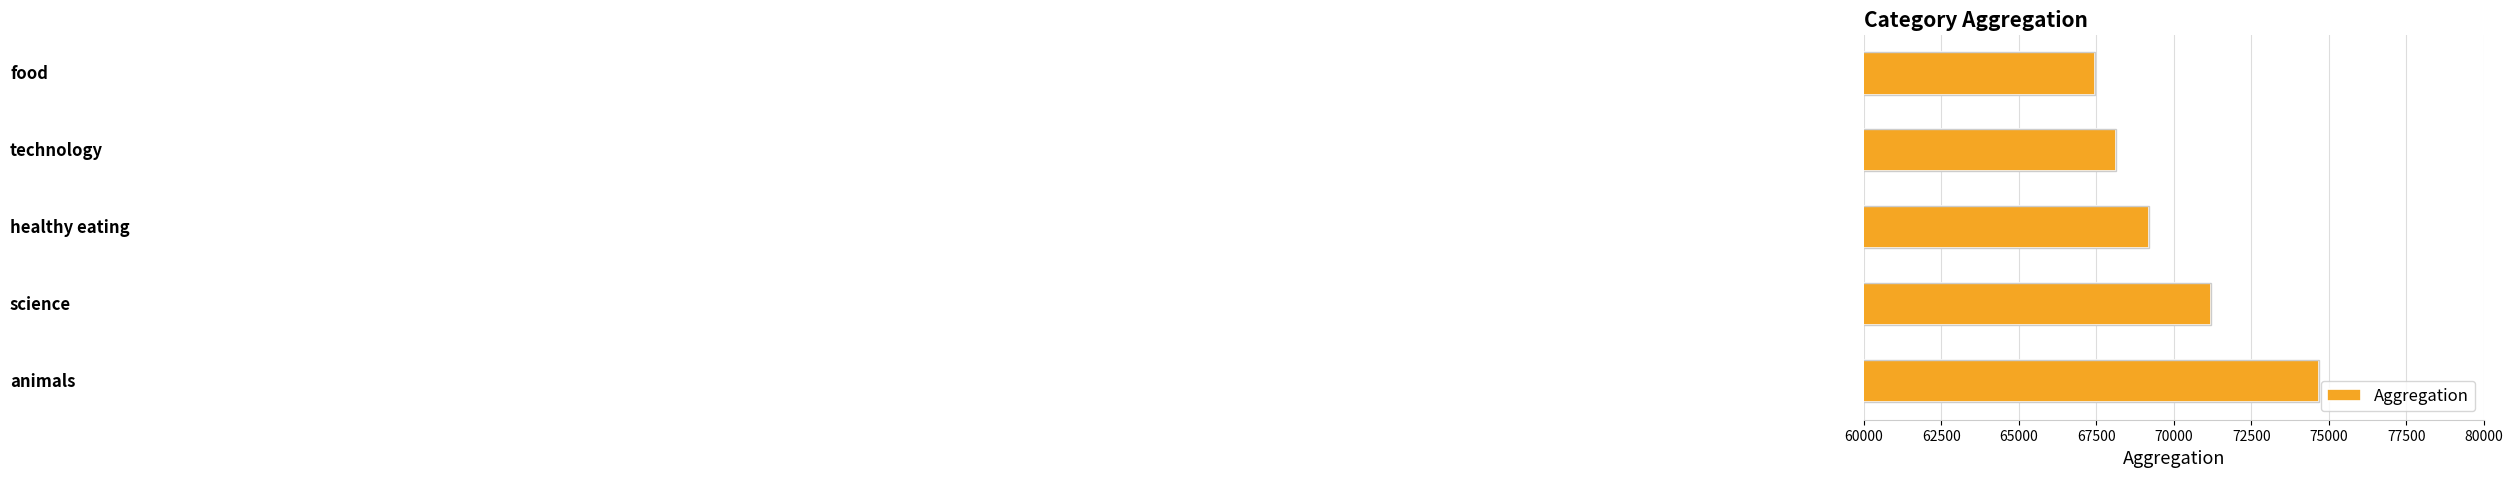

How many values are below 69201?

2